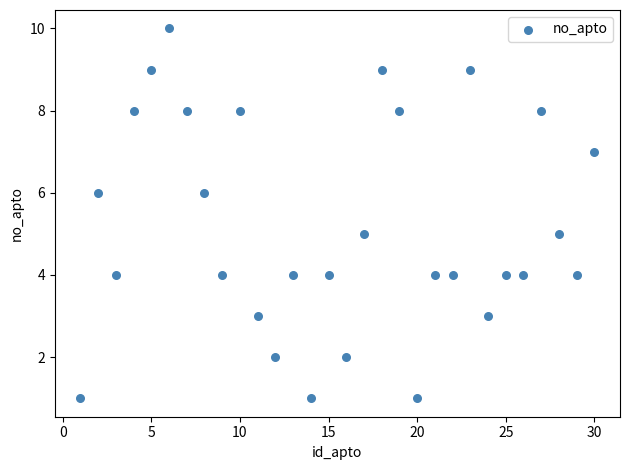

What is the range of X values (max minus min)?

29